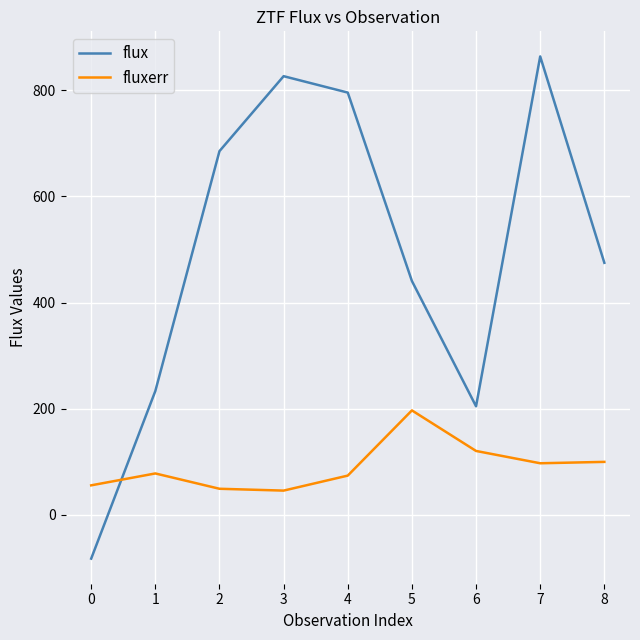

How many lines are shown in the chart?

2